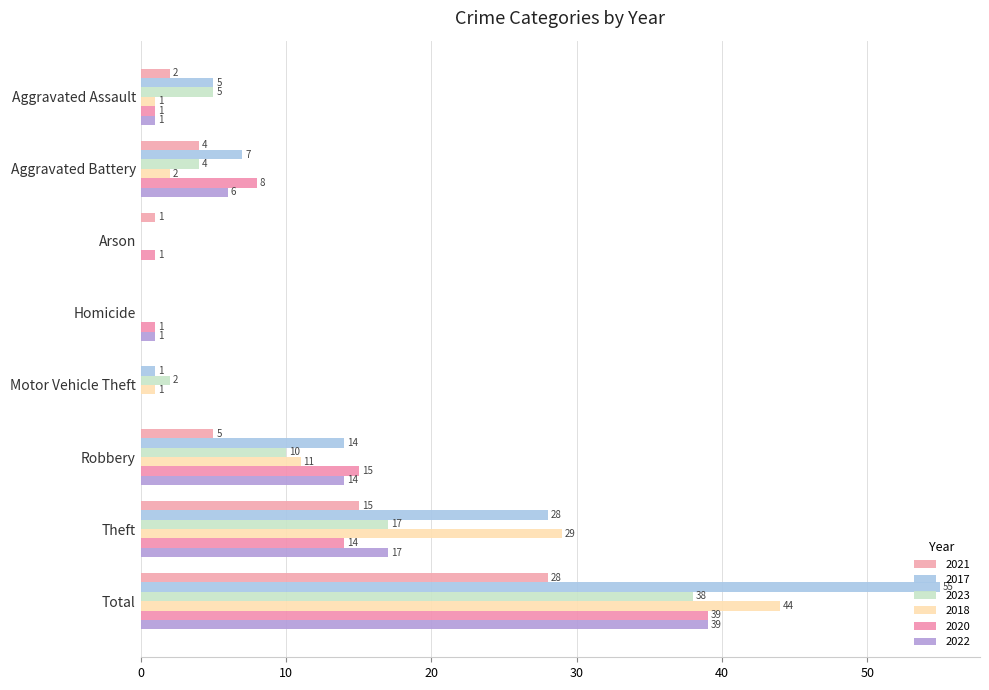

What is the total value across all series at Motor Vehicle Theft?

4